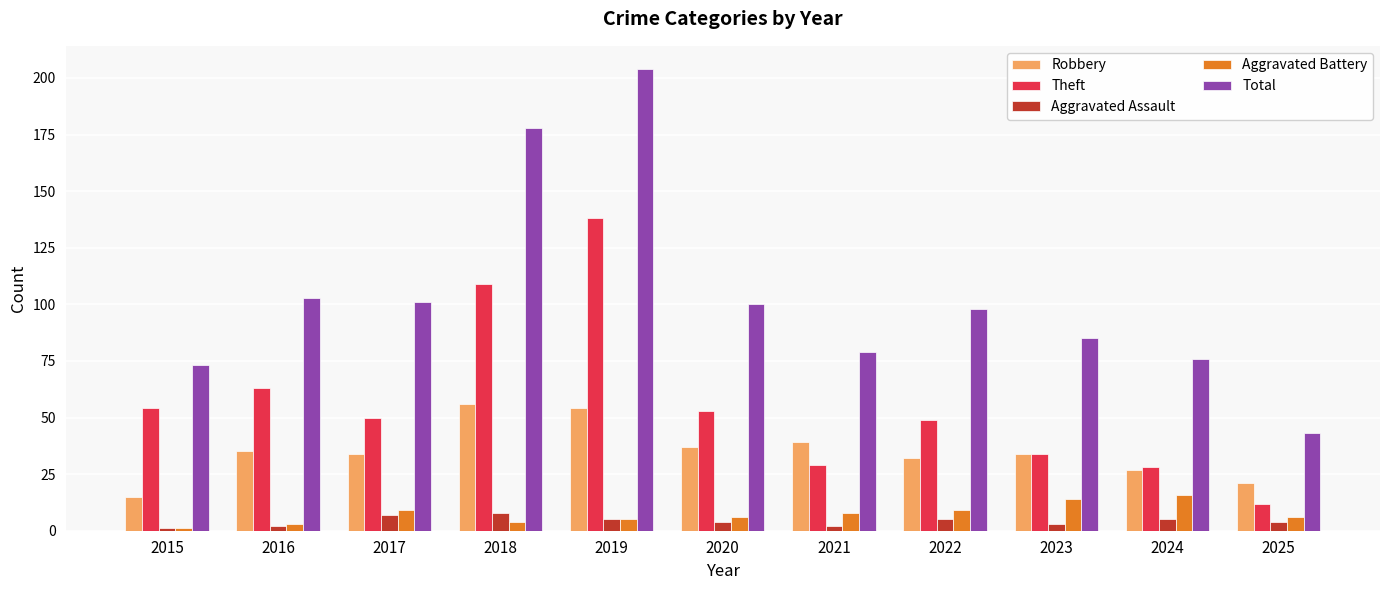

What is the approximate value of Theft at 2021?

29